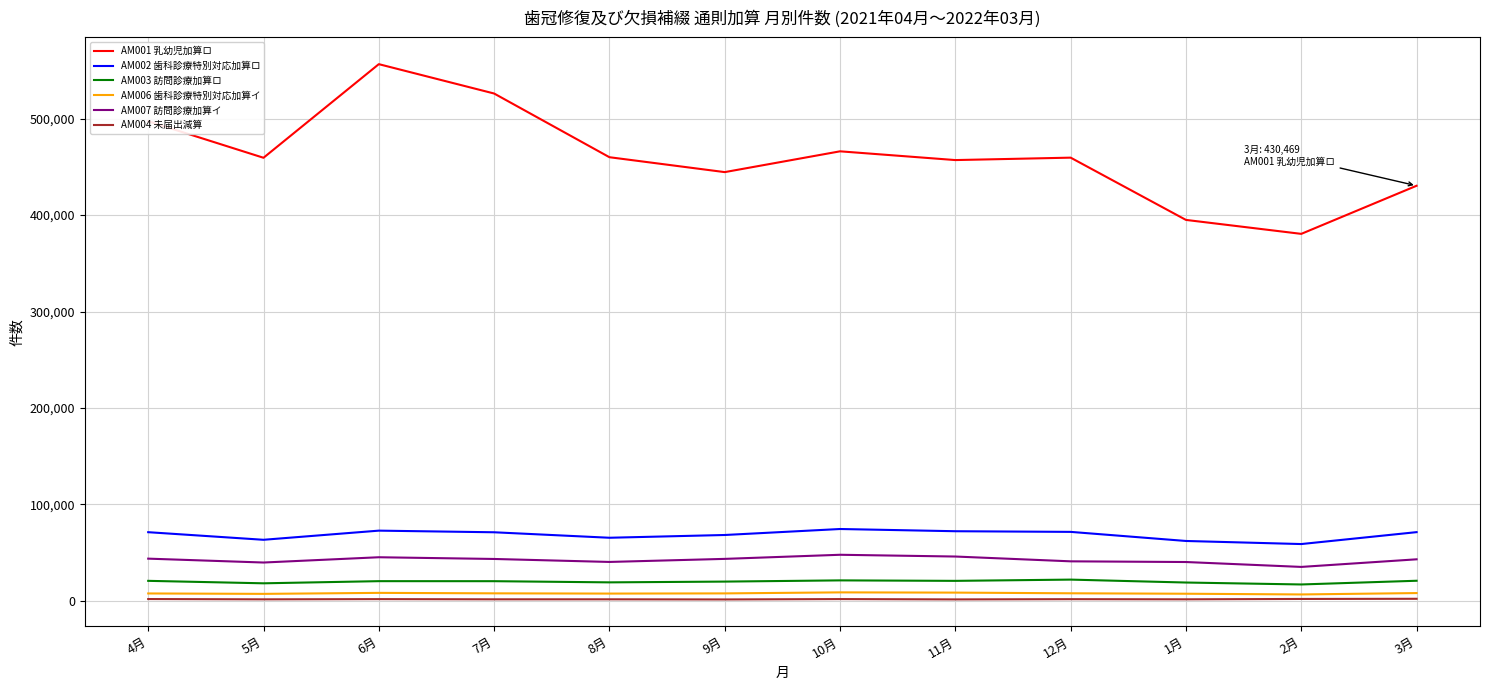

What is the greatest value displayed?

556552